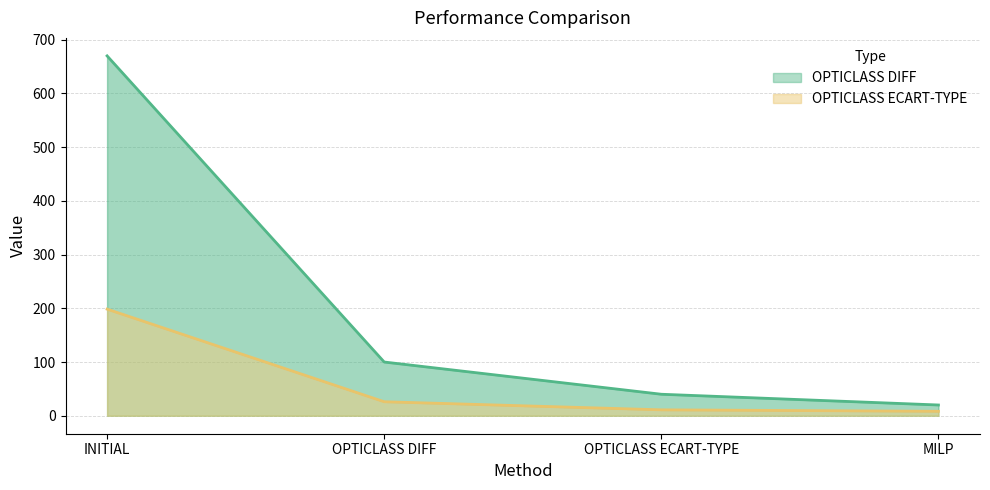

Rank the series at MILP from highest to lowest value.

OPTICLASS DIFF, OPTICLASS ECART-TYPE